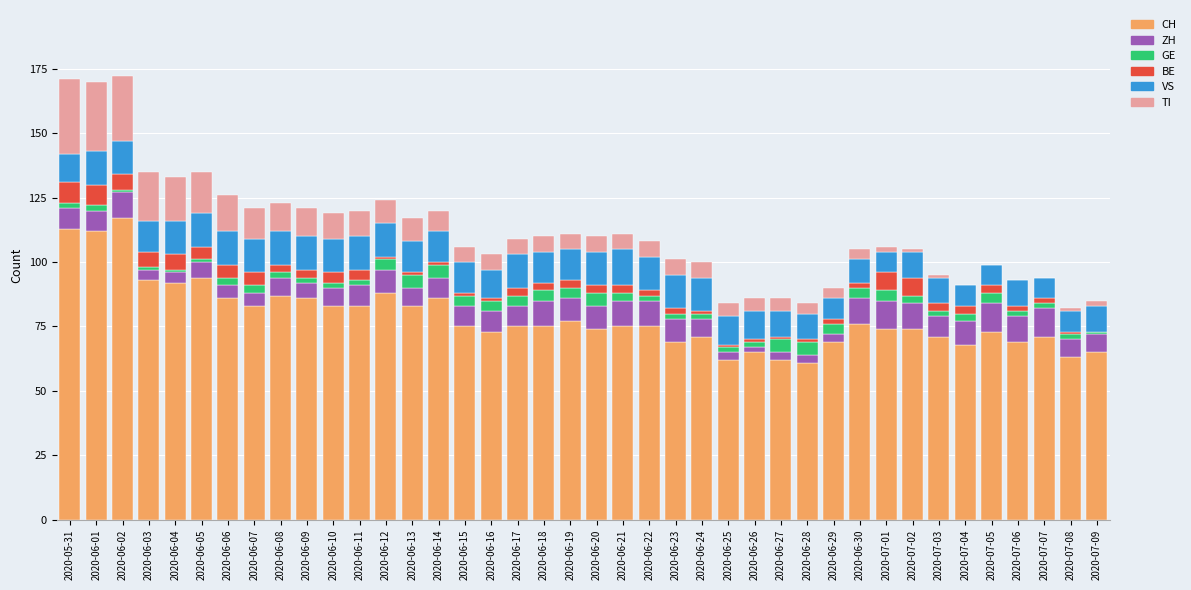

The value of CH at 2020-06-03 is 124. True or false?

False